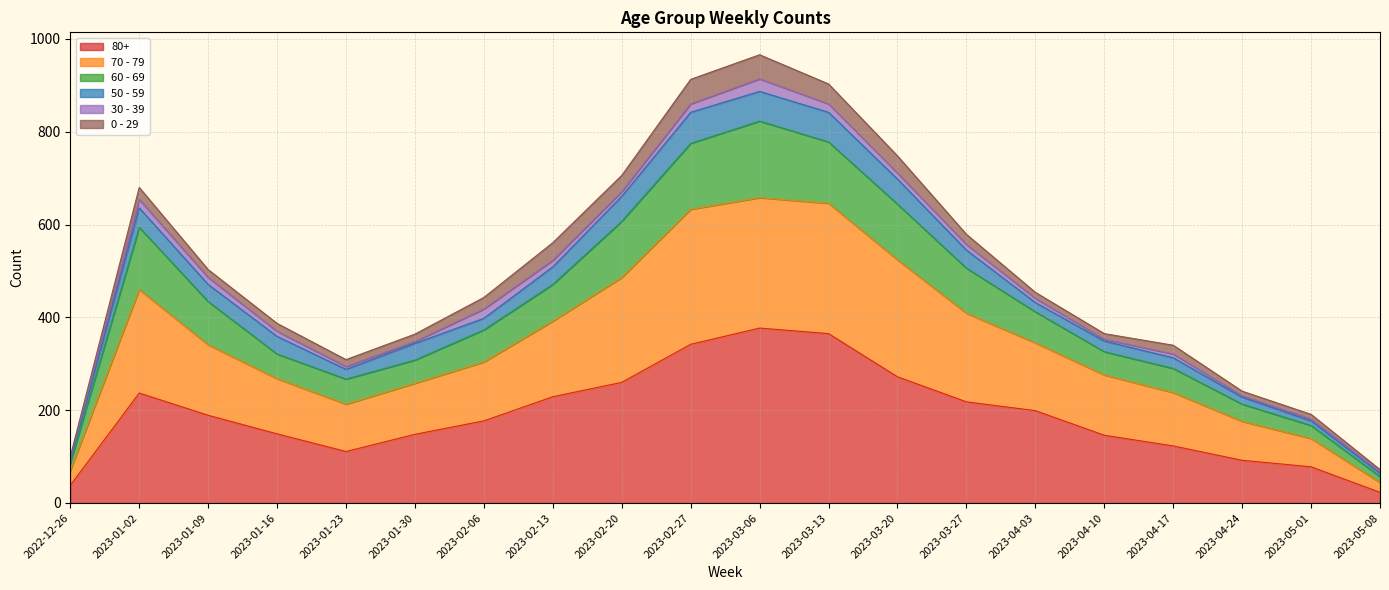

The 80+ series shows 111 at 2023-01-23. True or false?

True